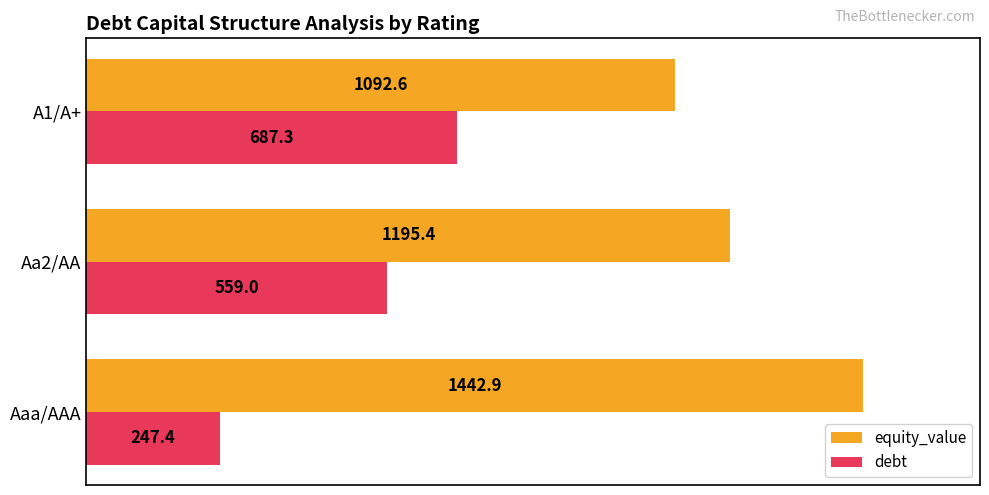

Read the equity_value value at Aaa/AAA.

1442.9